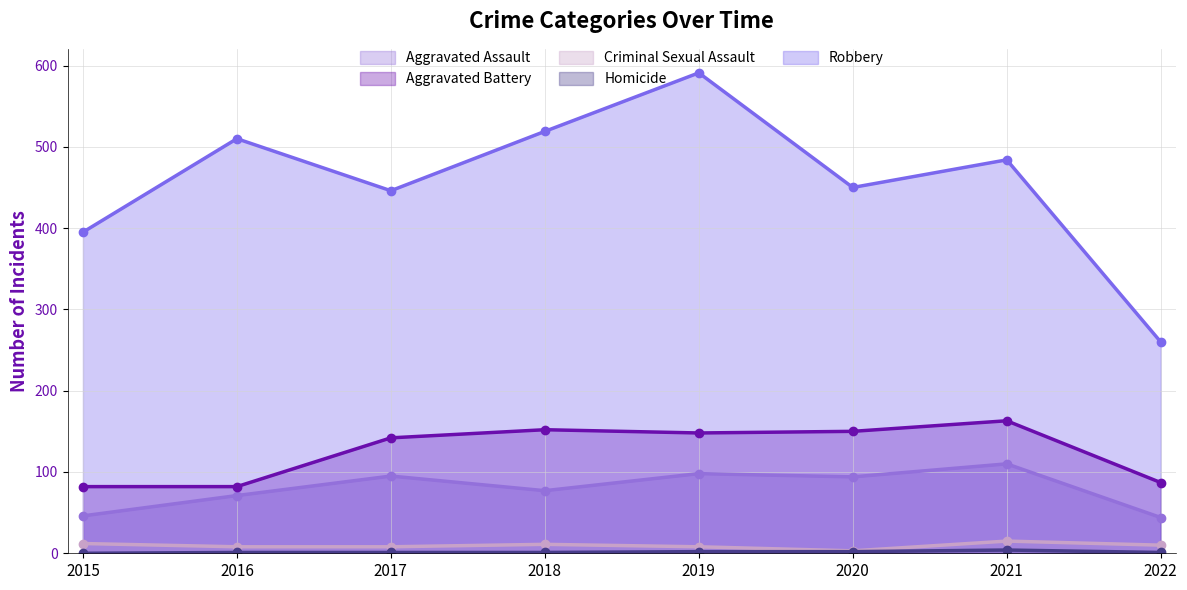

The Aggravated Assault (line) series shows 197 at 2021. True or false?

False